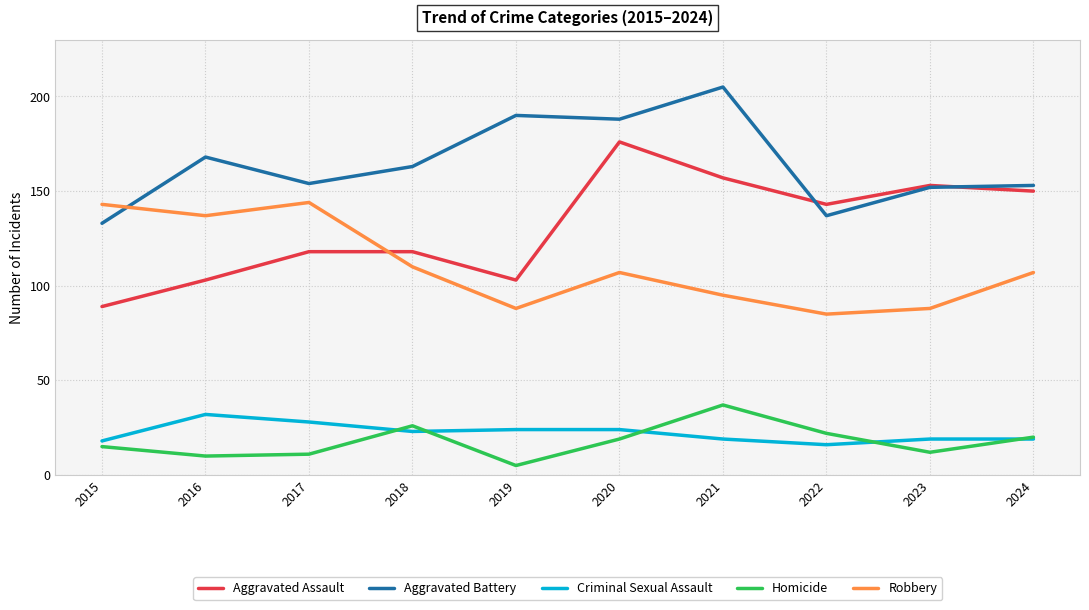

What is the difference between the highest and lowest values at 2021?

186